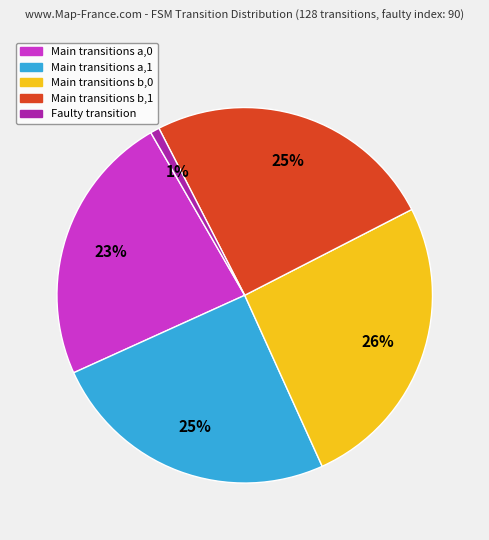

To the nearest percent, what is the difference between the largest and smallest slice percentages?

25%